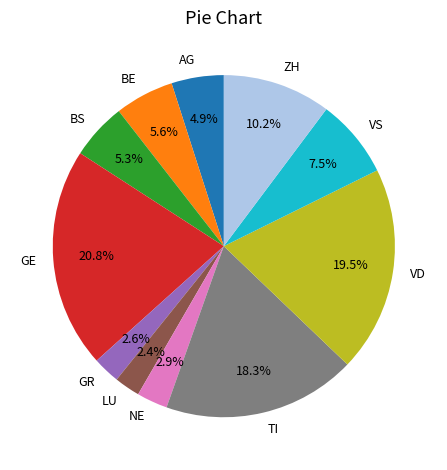

Which has a higher value, GE or BS?

GE